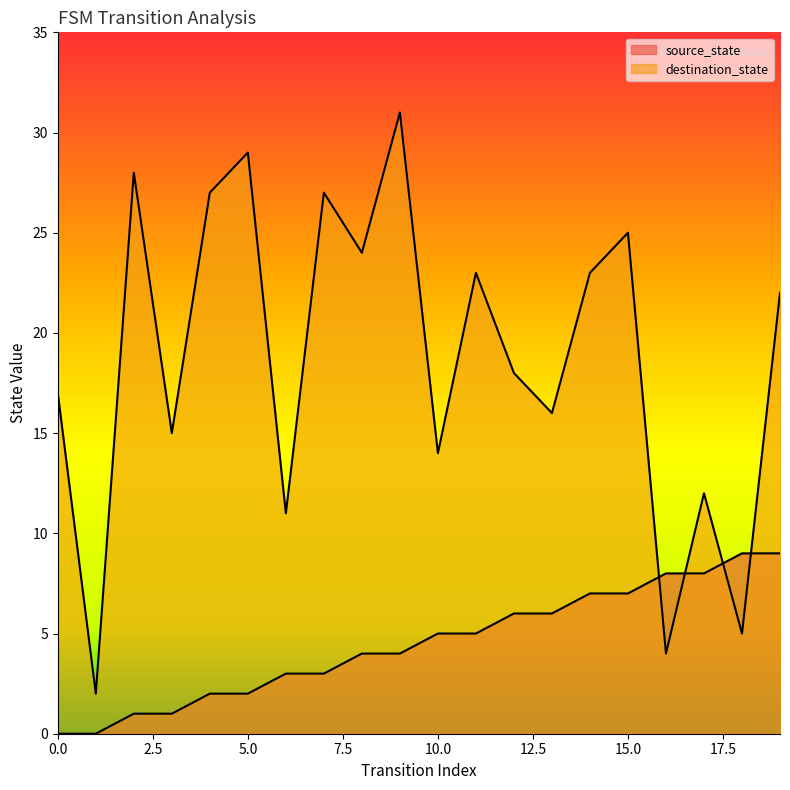

What is the difference between the maximum and minimum values in the source_state series?

9